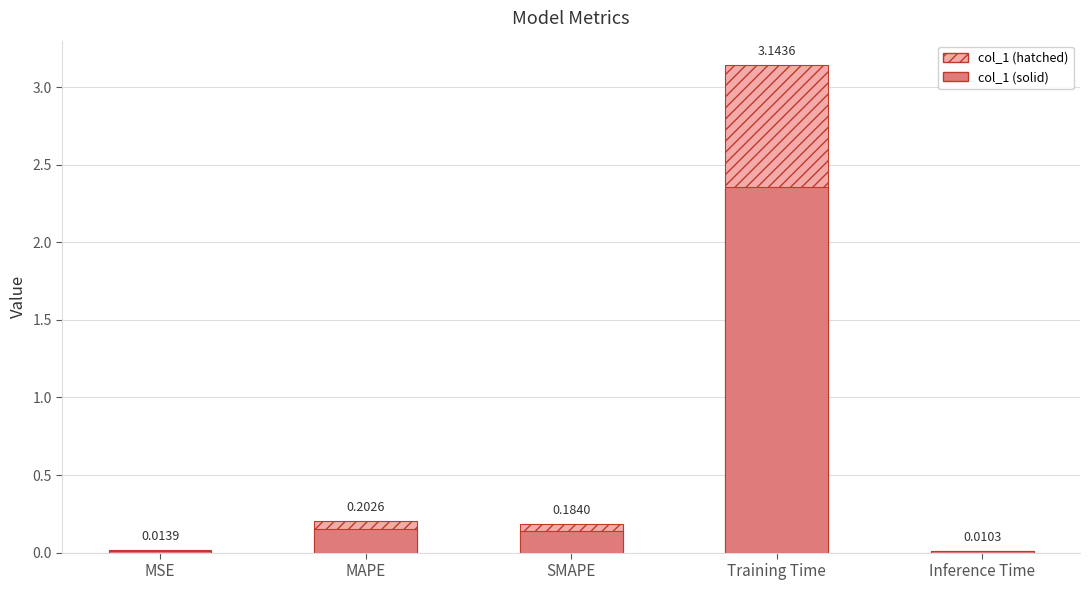

At which category does the chart reach its peak across all series?

Training Time